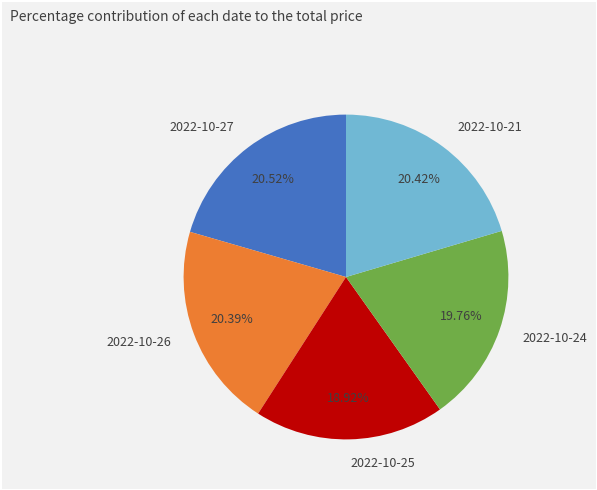

Does any single category account for the majority?

No